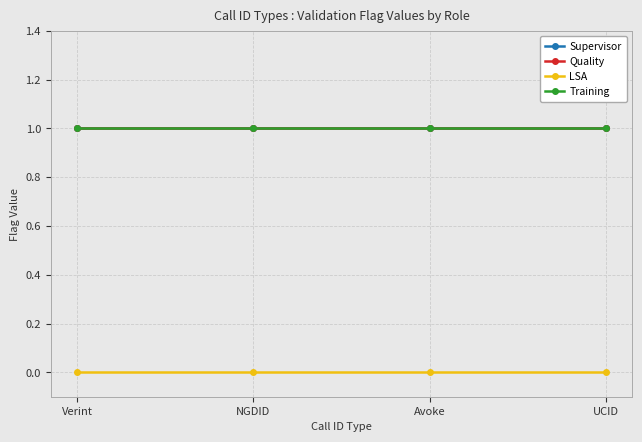

Does the chart have visible grid lines?

Yes